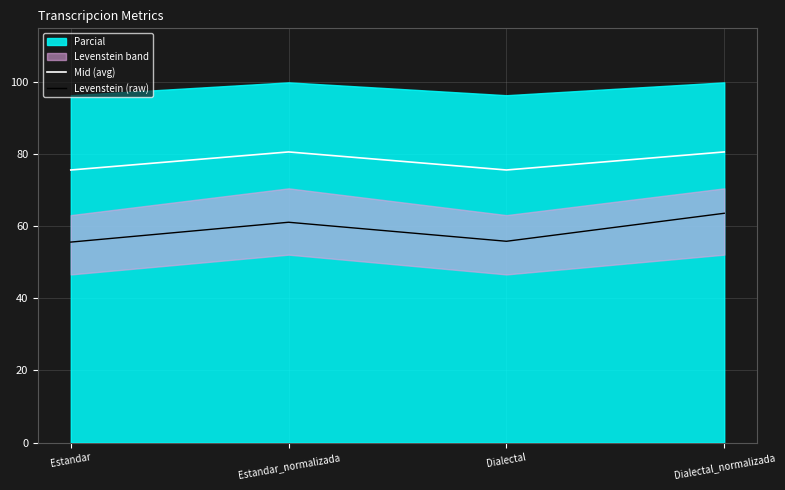

True or false: Levenstein (raw) and Mid (avg) intersect in this chart.

False